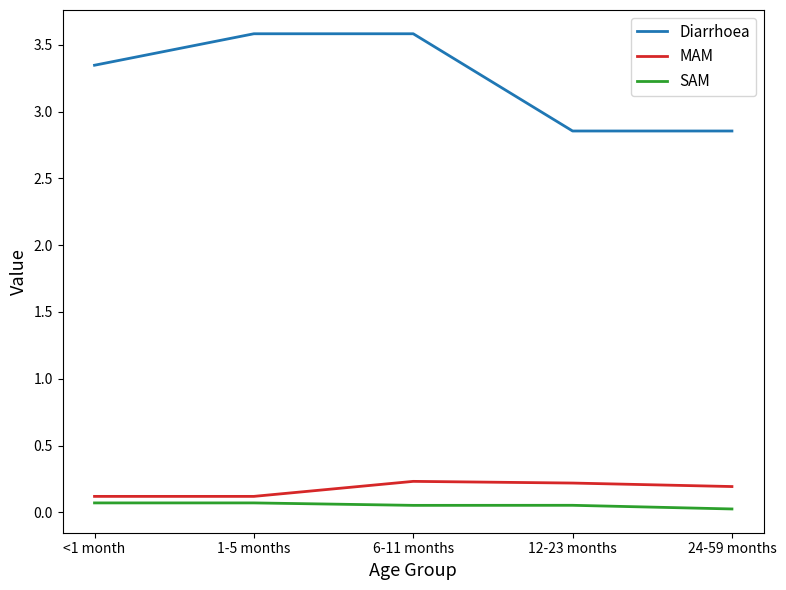

Which series has the largest total across all categories?

Diarrhoea